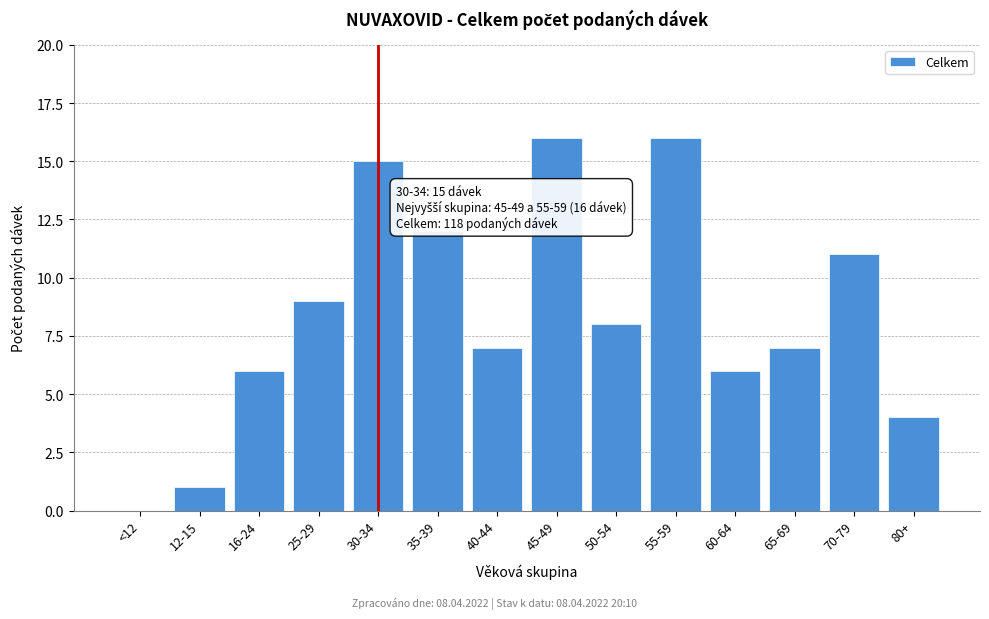

Reading left to right, what are all the values shown in this chart?

<12=0	12-15=1	16-24=6	25-29=9	30-34=15	35-39=12	40-44=7	45-49=16	50-54=8	55-59=16	60-64=6	65-69=7	70-79=11	80+=4